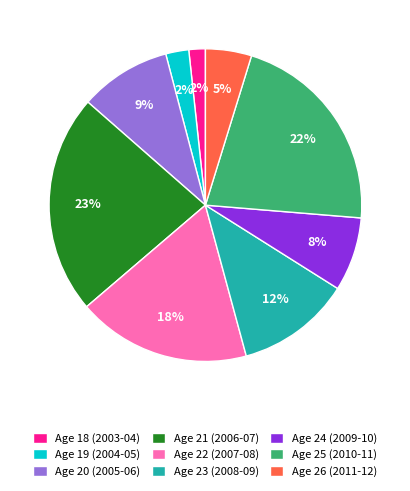

What is the largest slice in the pie chart?

Age 21 (2006-07)